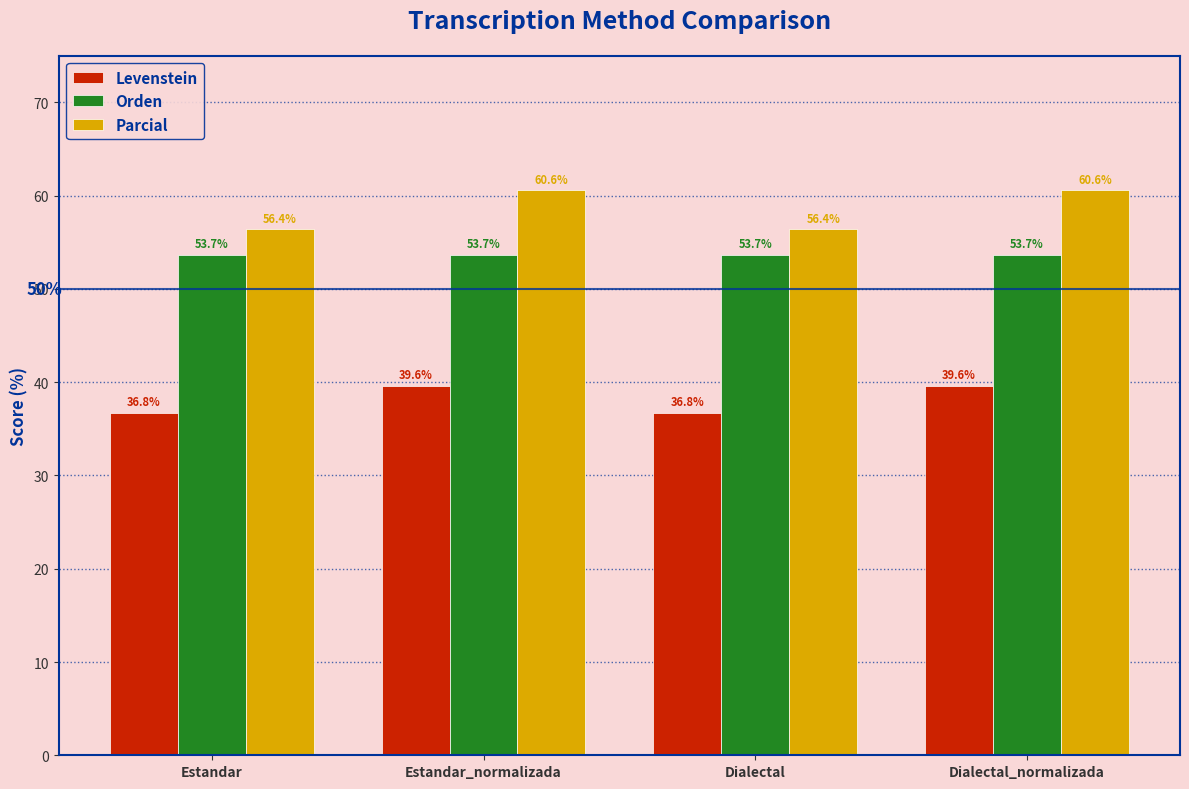

What is the average value of the Orden series?

53.7